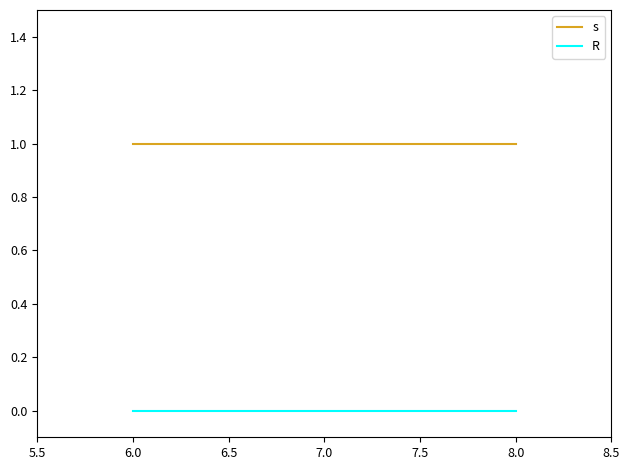

The s series shows 1 at 8.0. True or false?

True